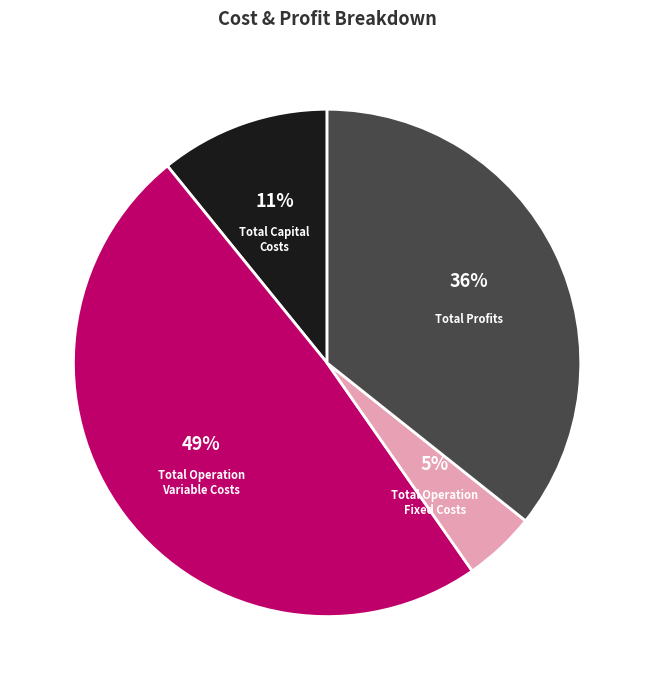

To the nearest percent, what portion does Total Operation Fixed Costs represent?

5%